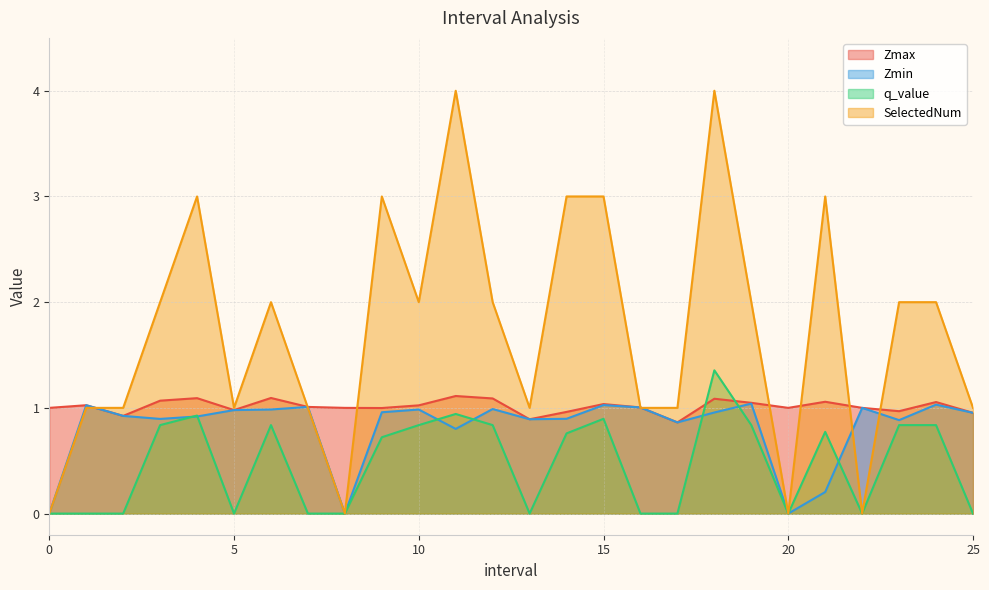

What are all the series names shown in the legend?

Zmax, Zmin, q_value, SelectedNum